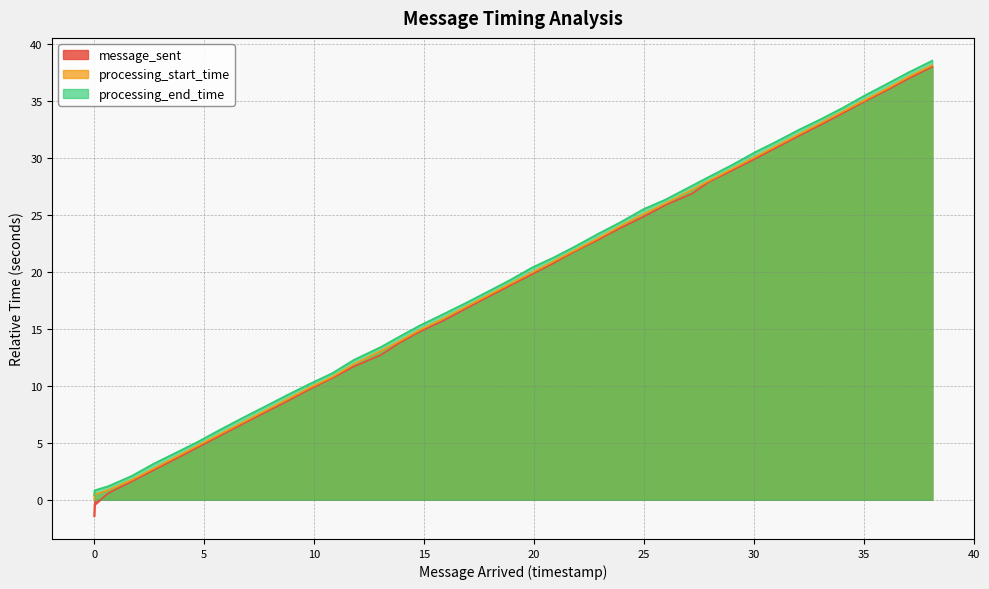

Rank the series by their average value, from highest to lowest.

processing_end_time, processing_start_time, message_sent